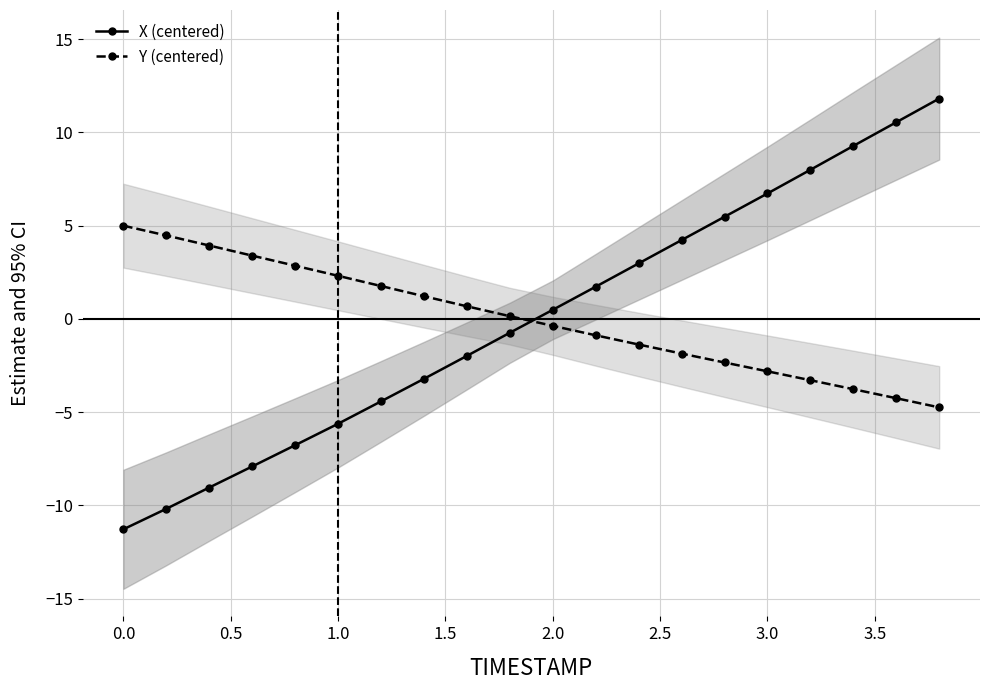

The Y (centered) series shows -0.4 at 2.0. True or false?

True